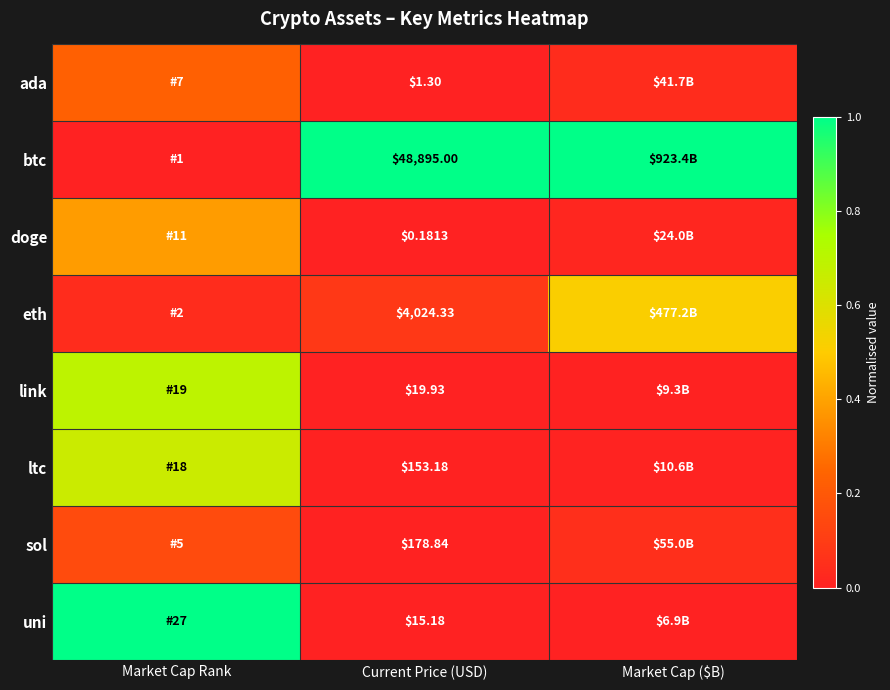

Is the value of sol at Current Price (USD) greater than the value of eth at Current Price (USD)?

No